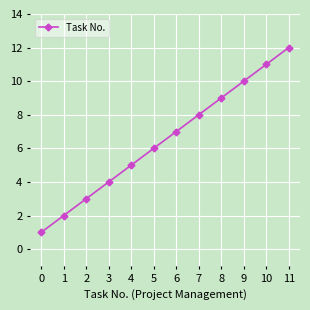

What is the value of the 4th point from the left?

4